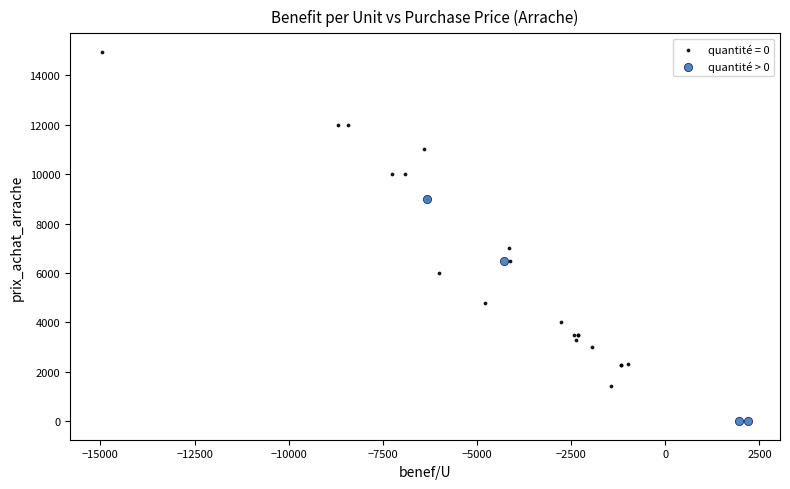

Which series has the widest spread of Y values?

quantité = 0